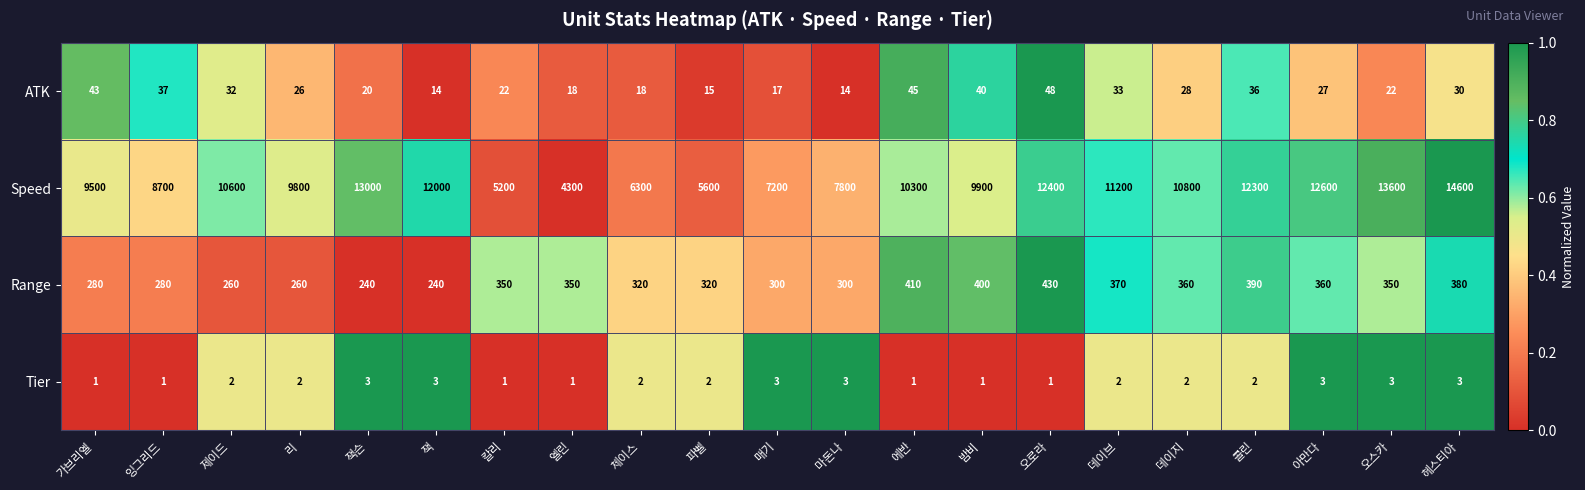

Rank the series by their maximum value, from lowest to highest.

Tier, ATK, Range, Speed